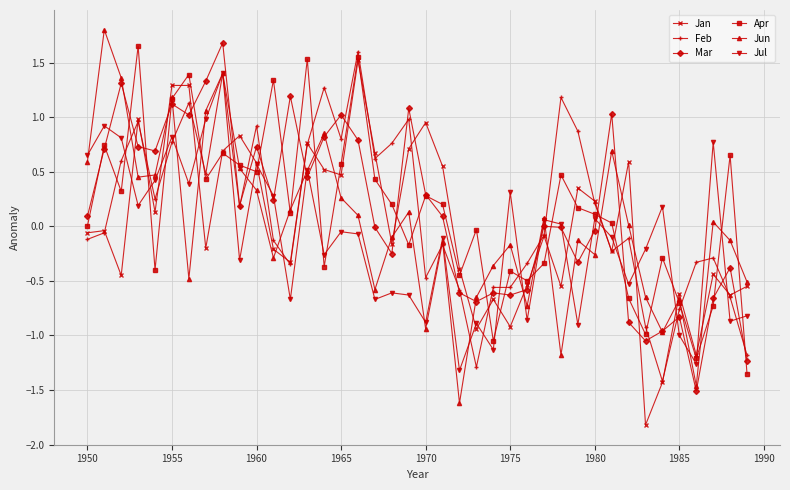

What is the maximum value shown in the chart?

1.8